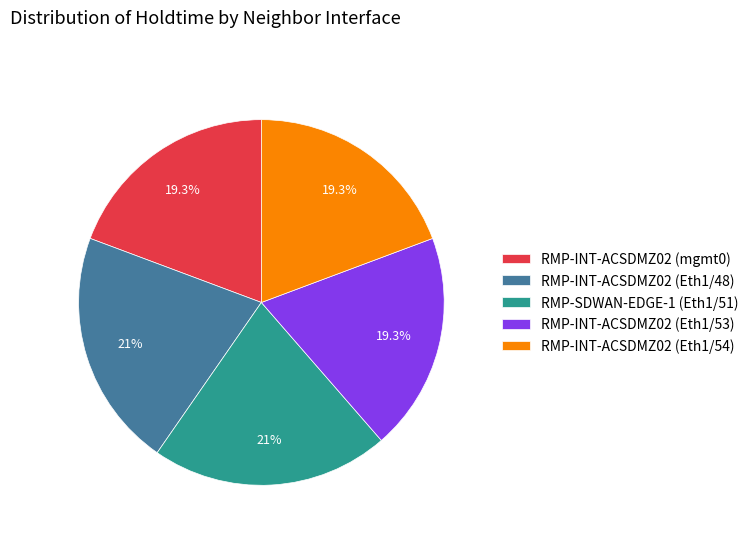

To the nearest percent, what is the combined percentage of RMP-INT-ACSDMZ02 (Eth1/53) and RMP-INT-ACSDMZ02 (mgmt0)?

39%